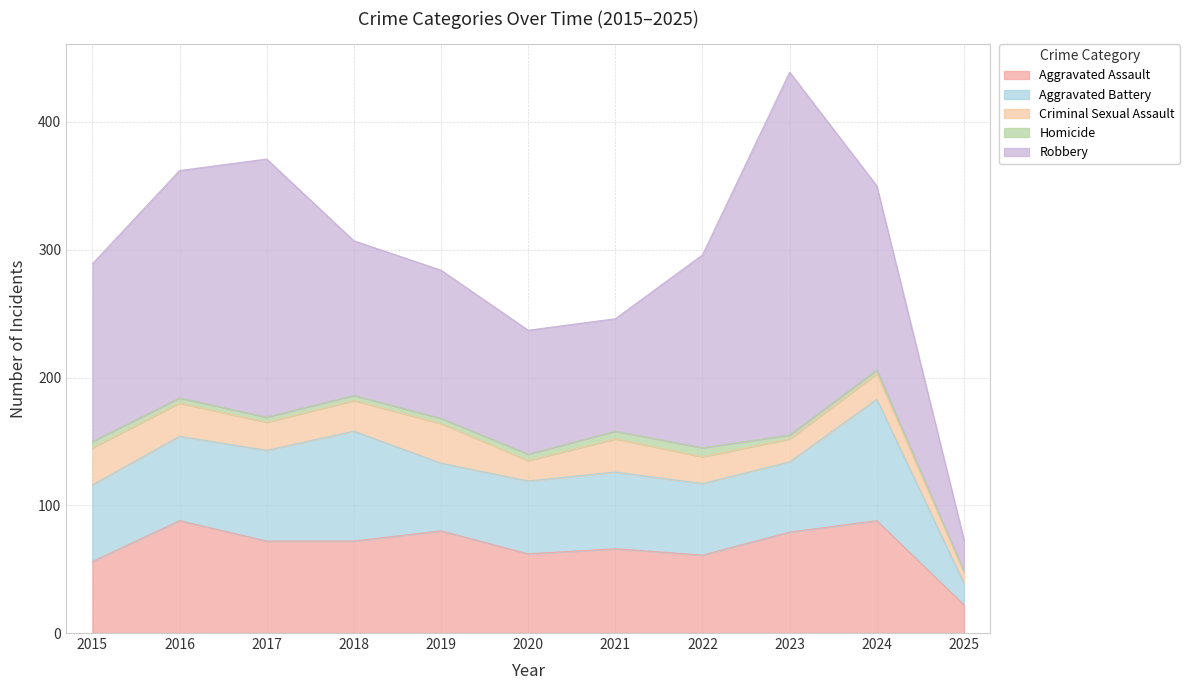

Does the chart display data point markers on the line(s)?

No